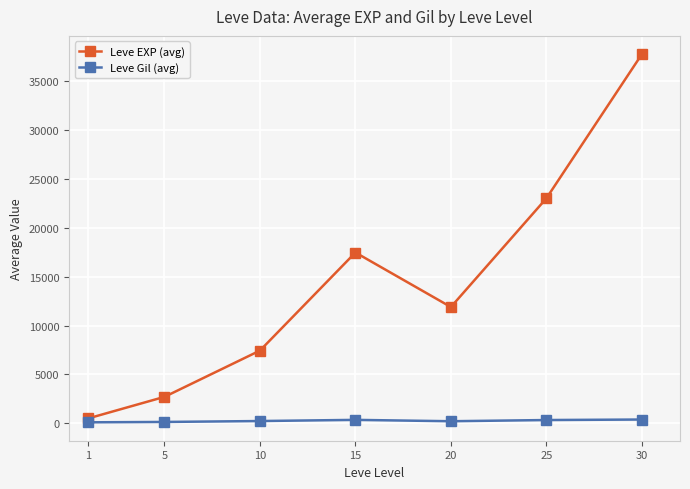

How many values in the Leve EXP (avg) series are below 11893?

3